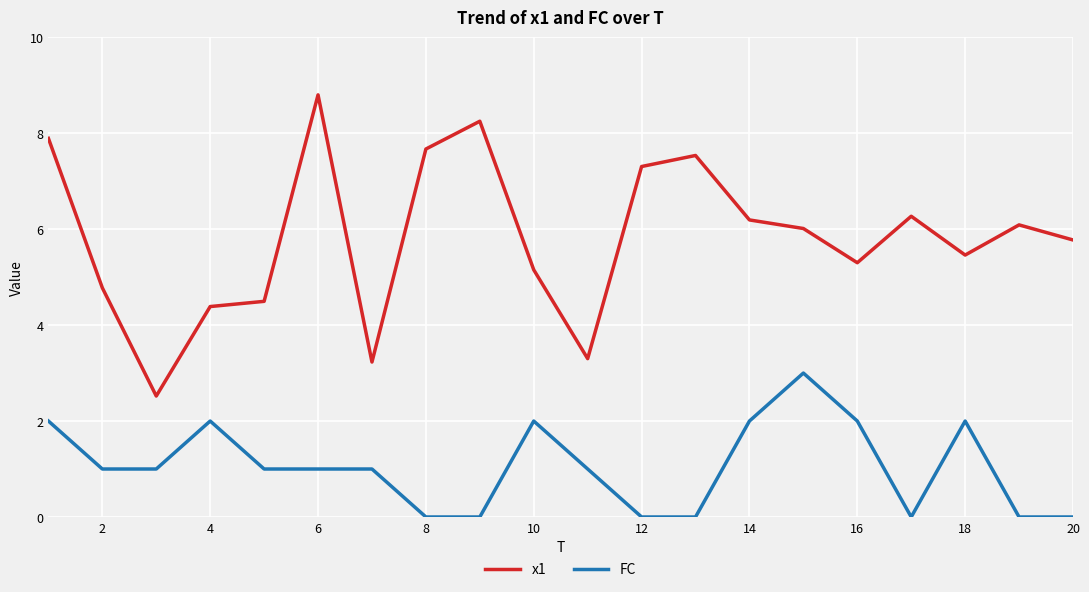

What is the maximum value shown in the chart?

8.8